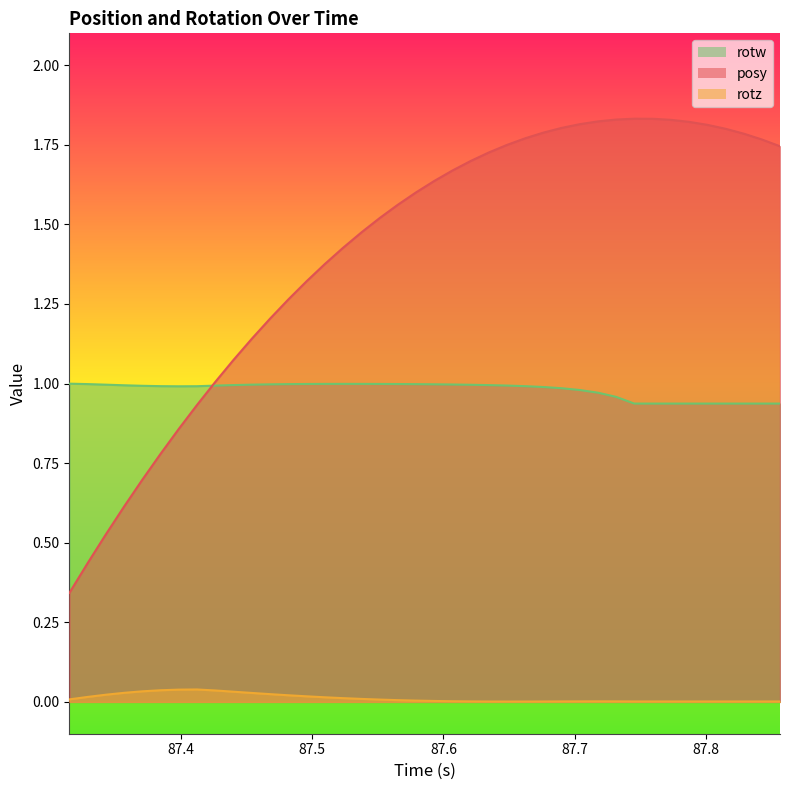

How many lines are shown in the chart?

3